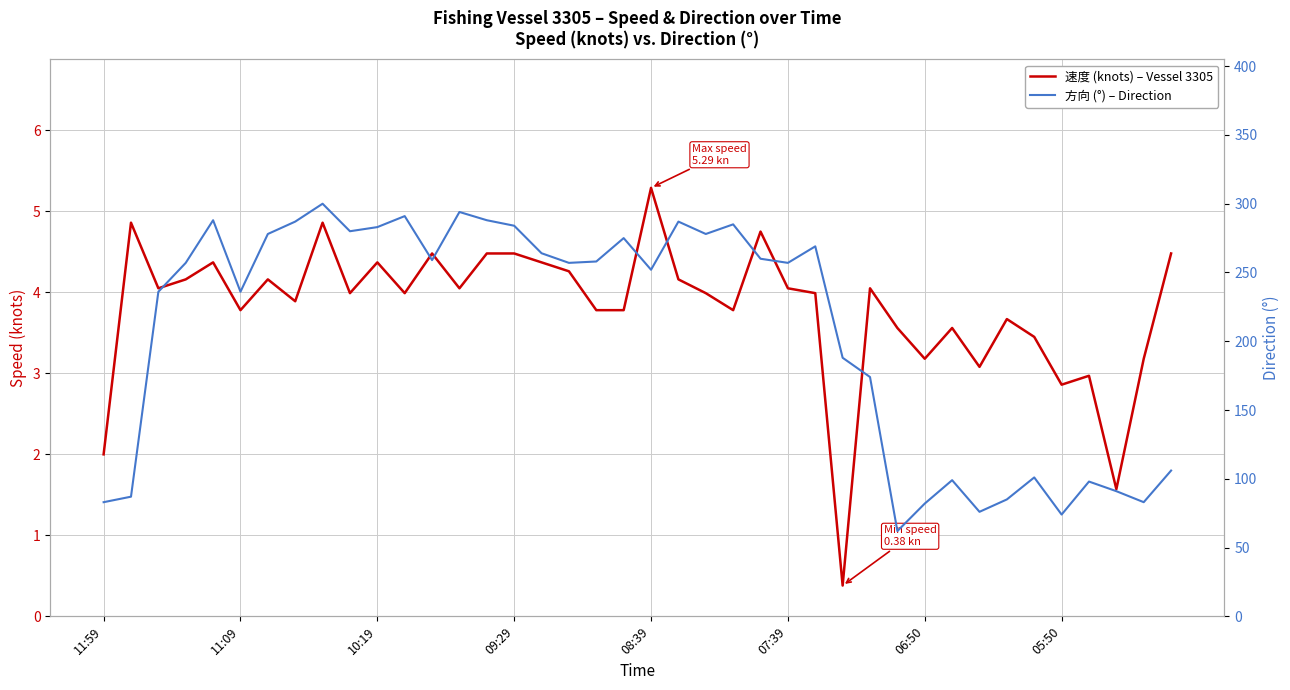

Is this an area chart (filled region under the line)?

No